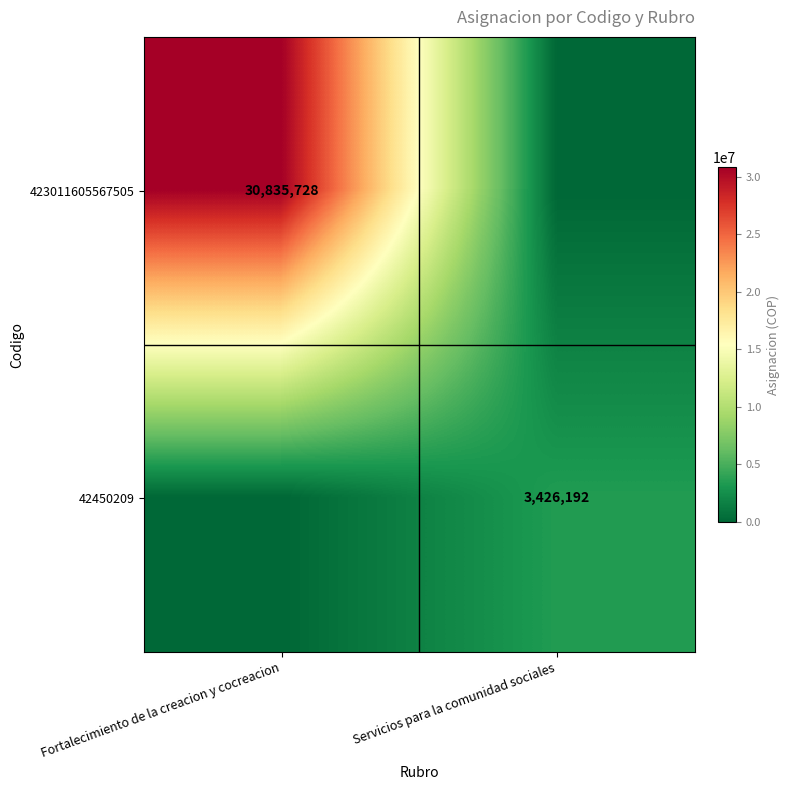

The 423011605567505 series shows 30835728 at Fortalecimiento de la creacion y cocreacion. True or false?

True